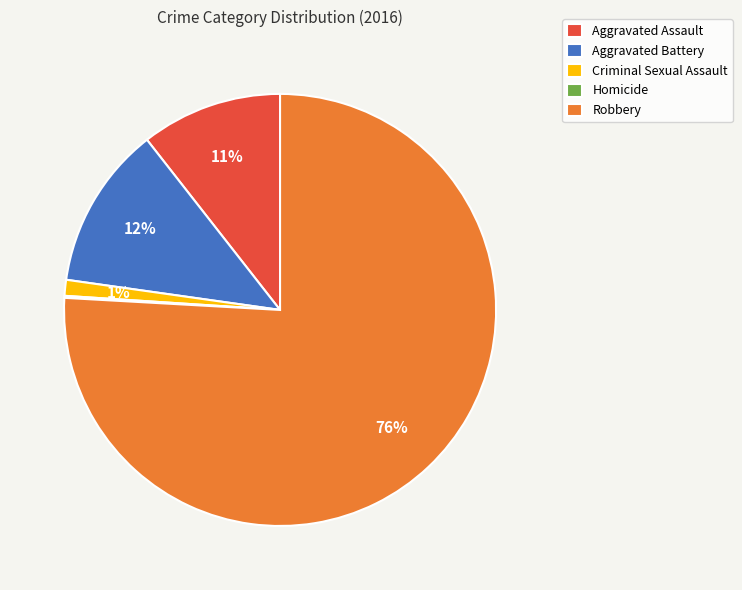

What is the largest slice in the pie chart?

Robbery